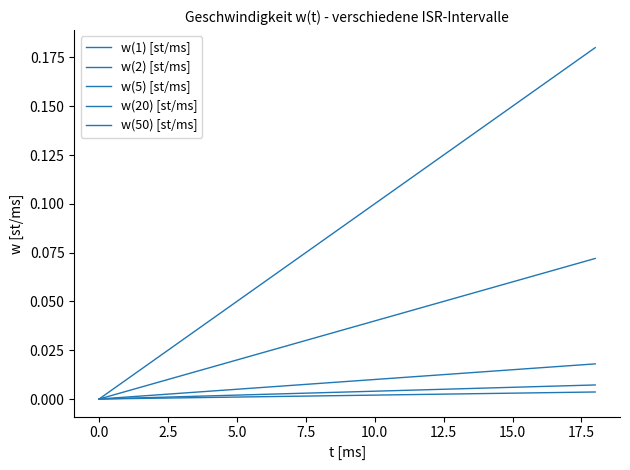

Is this an area chart (filled region under the line)?

No